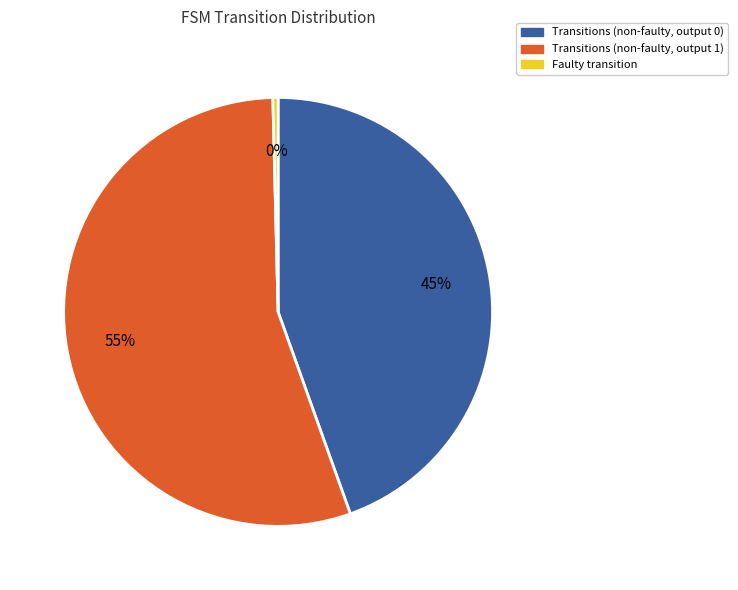

Is there any slice that represents more than half of the pie?

Yes